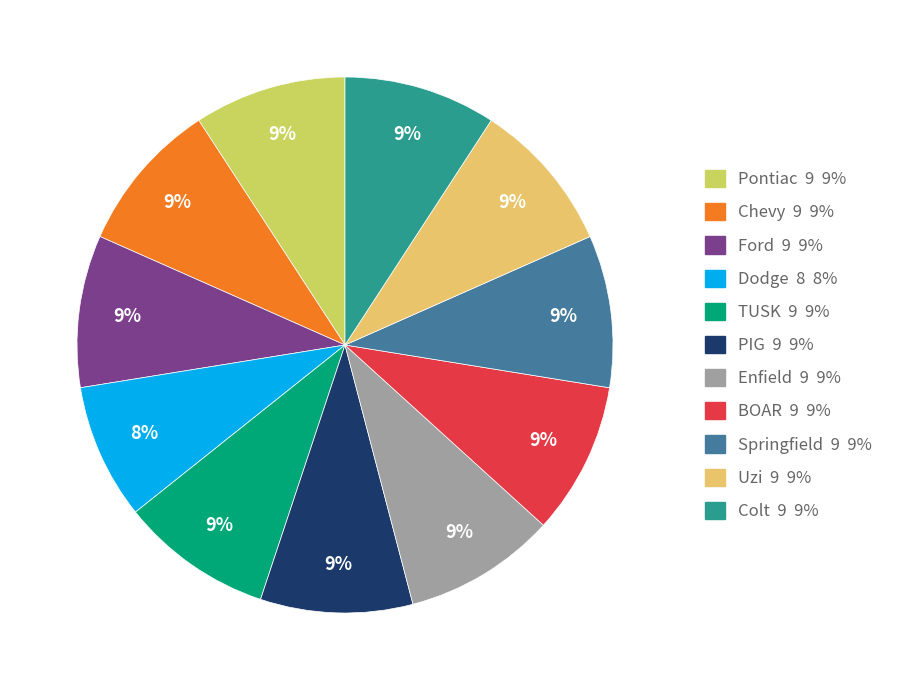

Does Dodge represent more than half of the total?

No